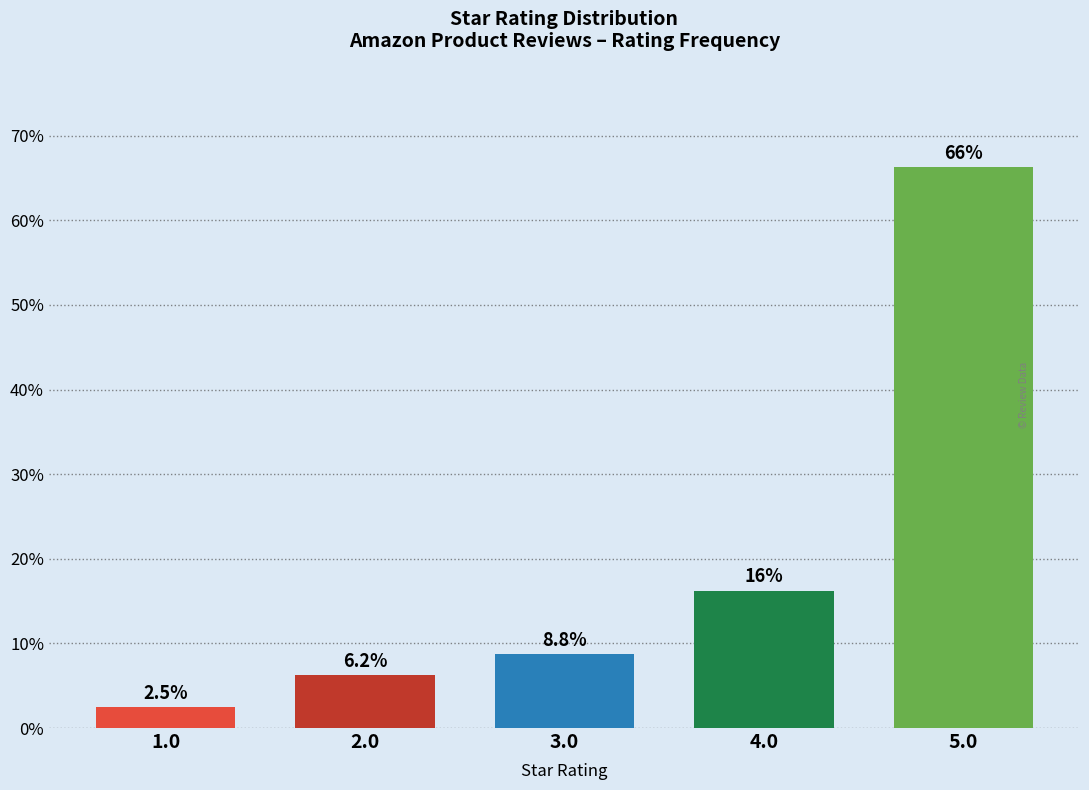

What is the change in value from 2.0 to 4.0?

+10.0